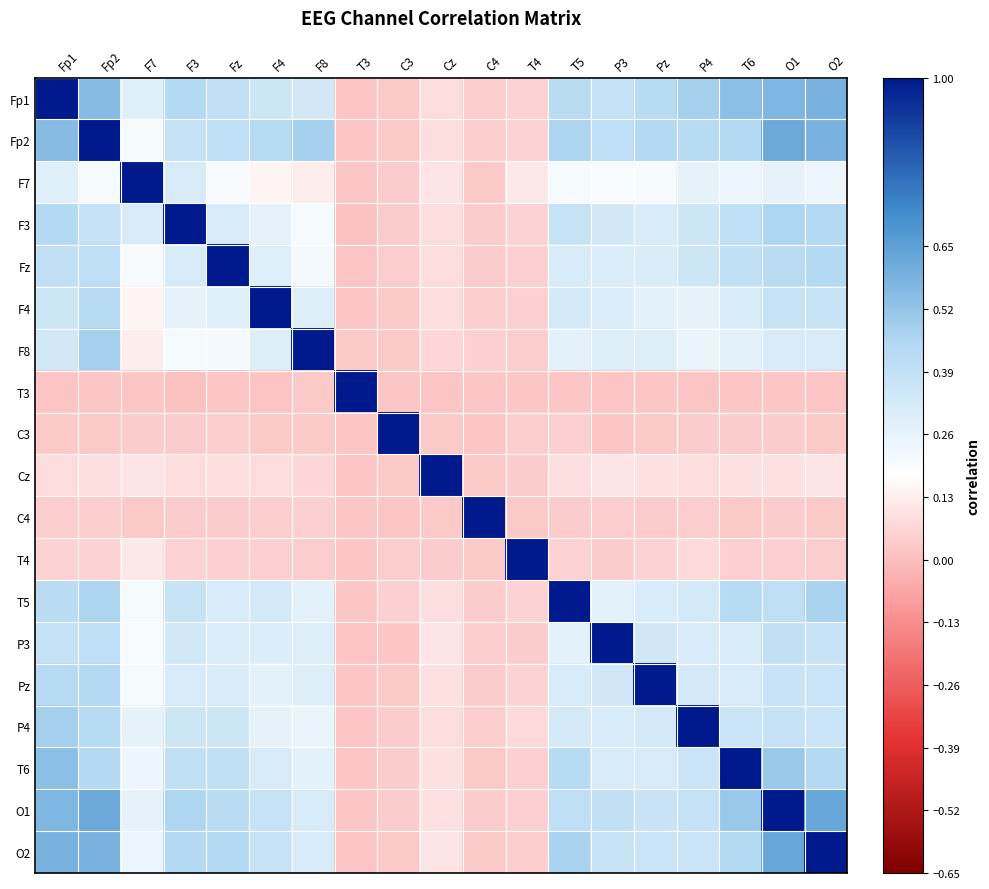

What is the total value across all series at O2?

6.9